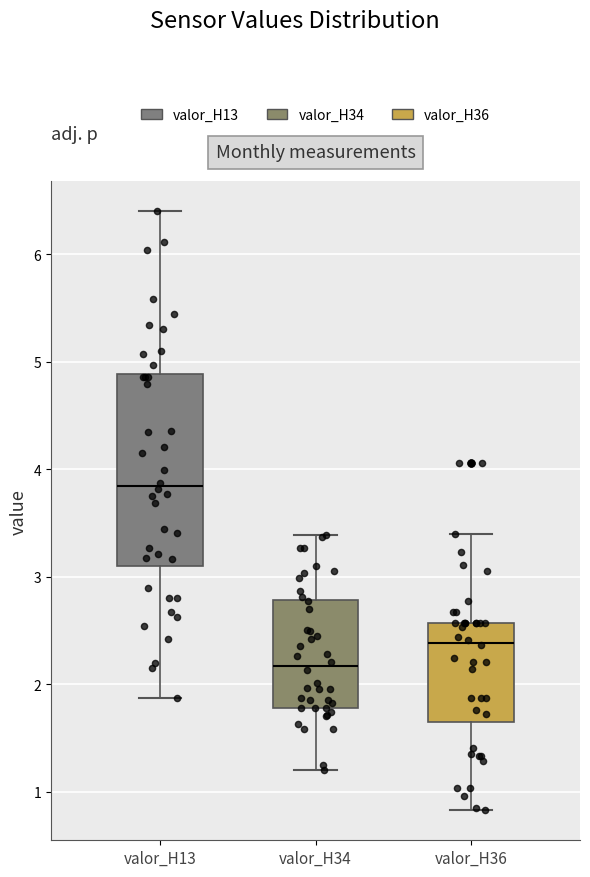

Reading left to right, transcribe this box plot: for each box, give where its median line is, the range the box spans, and where its two whiskers end, as read against the y-axis. The values are not printed on the chart, so give them approximately, as read against the axis.

valor_H13: median 3.8, box 3.1 to 4.9, whiskers 1.9 to 6.4
valor_H34: median 2.2, box 1.8 to 2.8, whiskers 1.2 to 3.4
valor_H36: median 2.4, box 1.6 to 2.6, whiskers 0.8 to 3.4